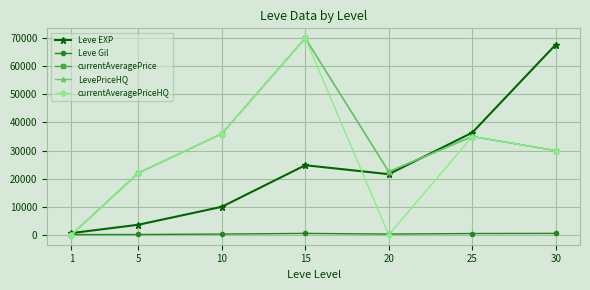

What is the maximum value shown in the chart?

70000.0